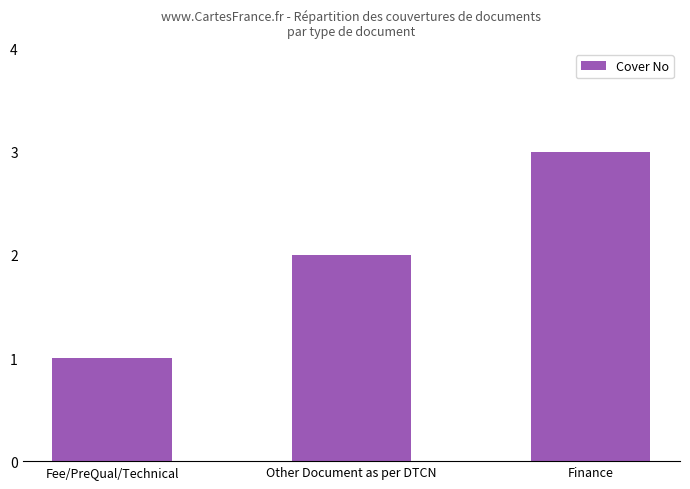

List the labels in order of value, smallest first.

Fee/PreQual/Technical, Other Document as per DTCN, Finance